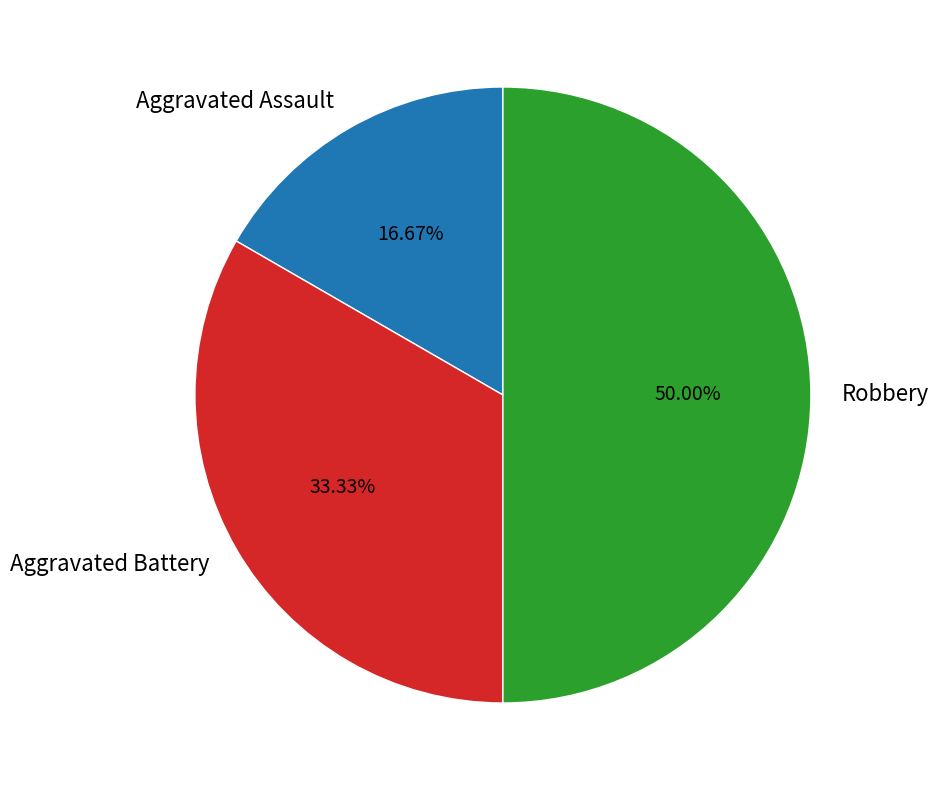

Is it true that Robbery is 50% of the pie?

True